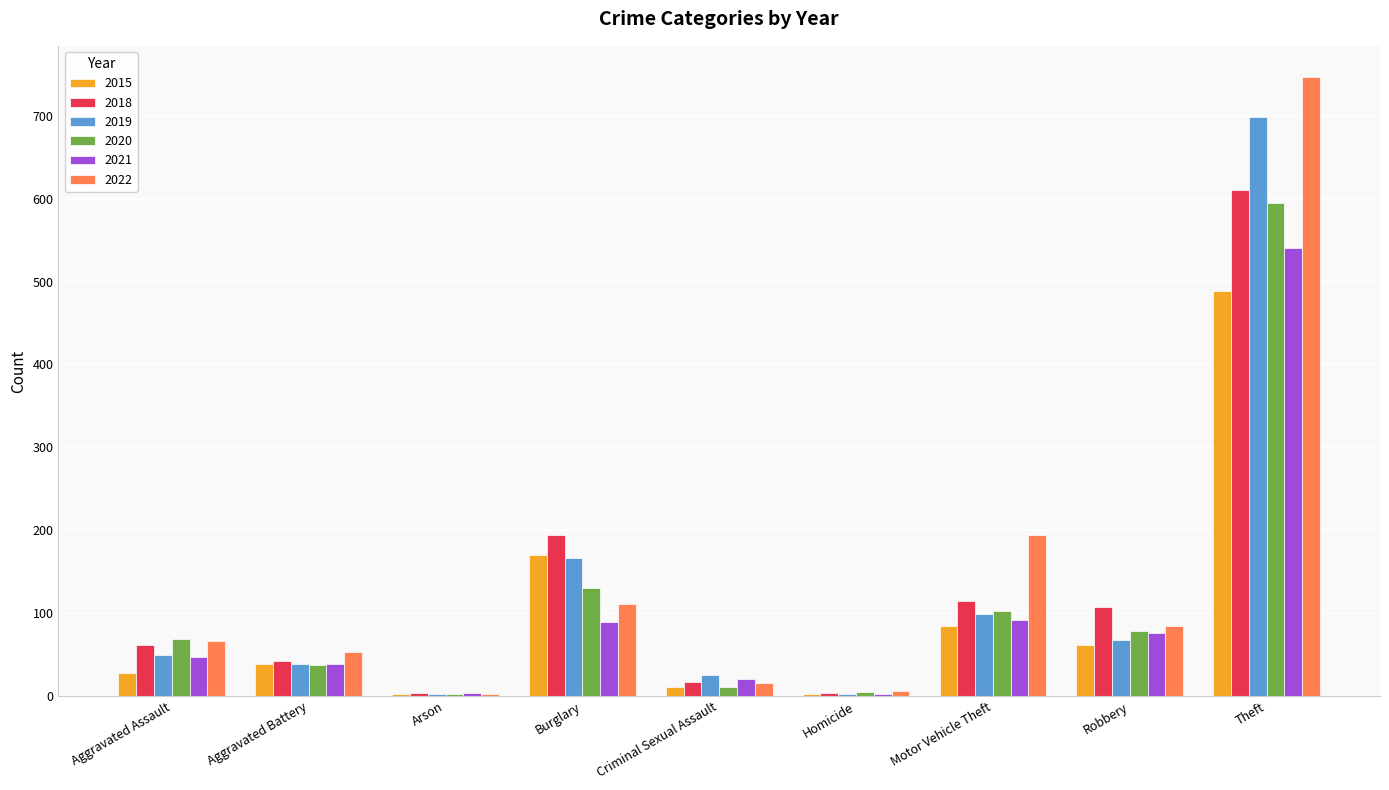

How many groups of bars are there?

9